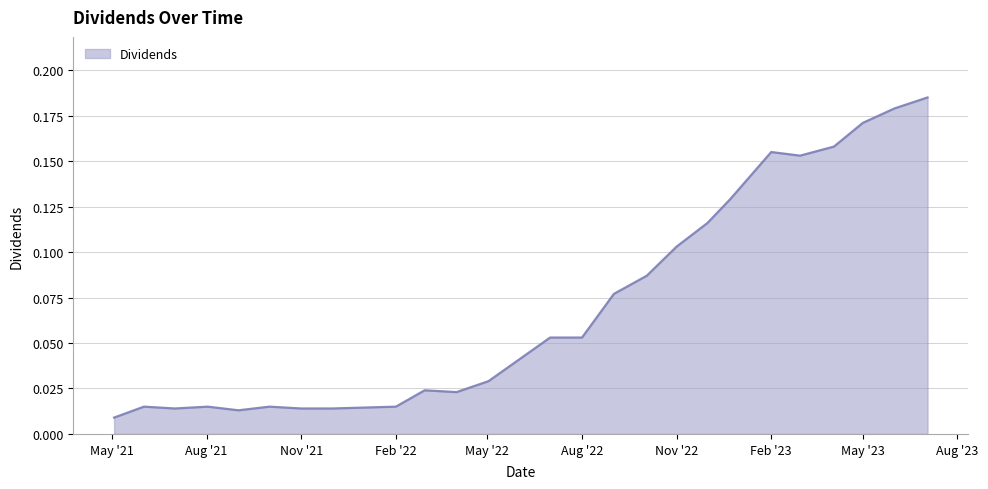

How many lines are shown in the chart?

1